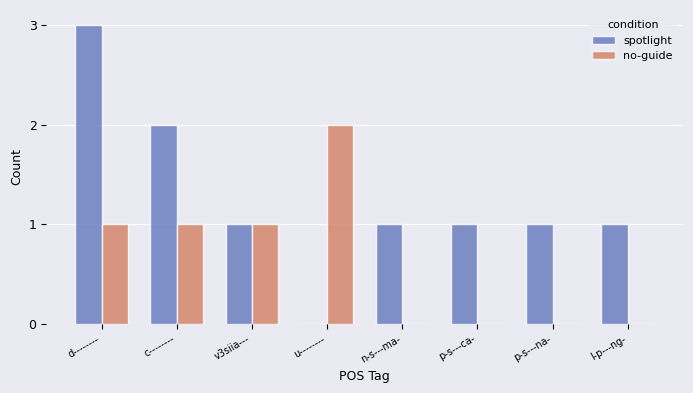

What is the sum of all spotlight values?

10